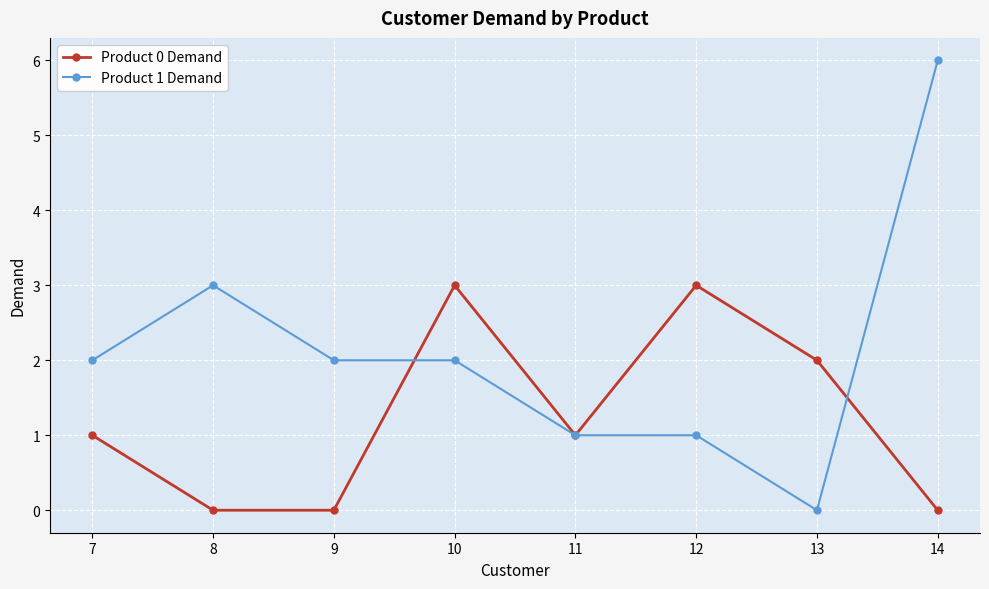

Is it true that Product 0 Demand equals 3 at 10?

True